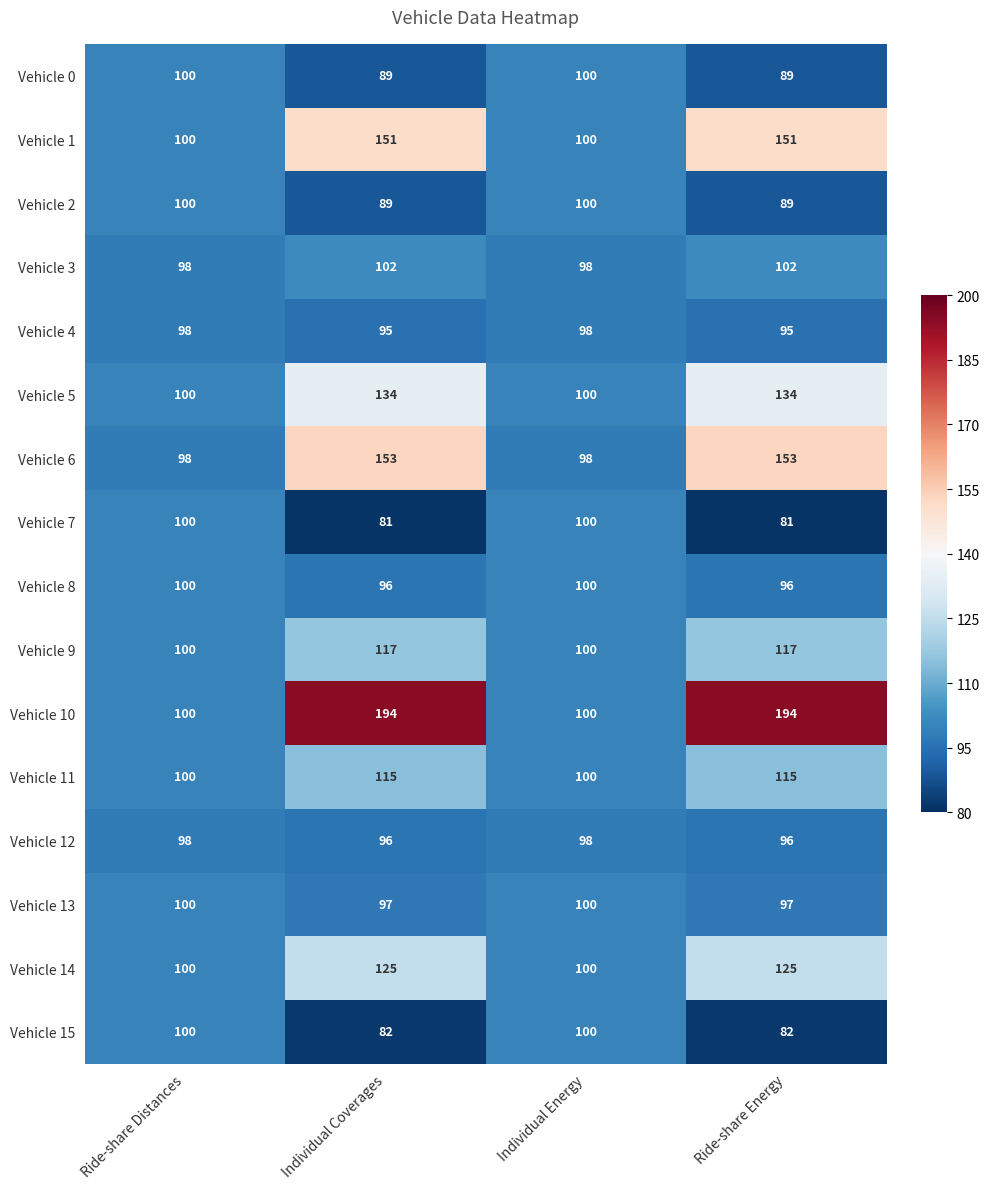

What value does the Vehicle 13 series have at Ride-share Energy?

97